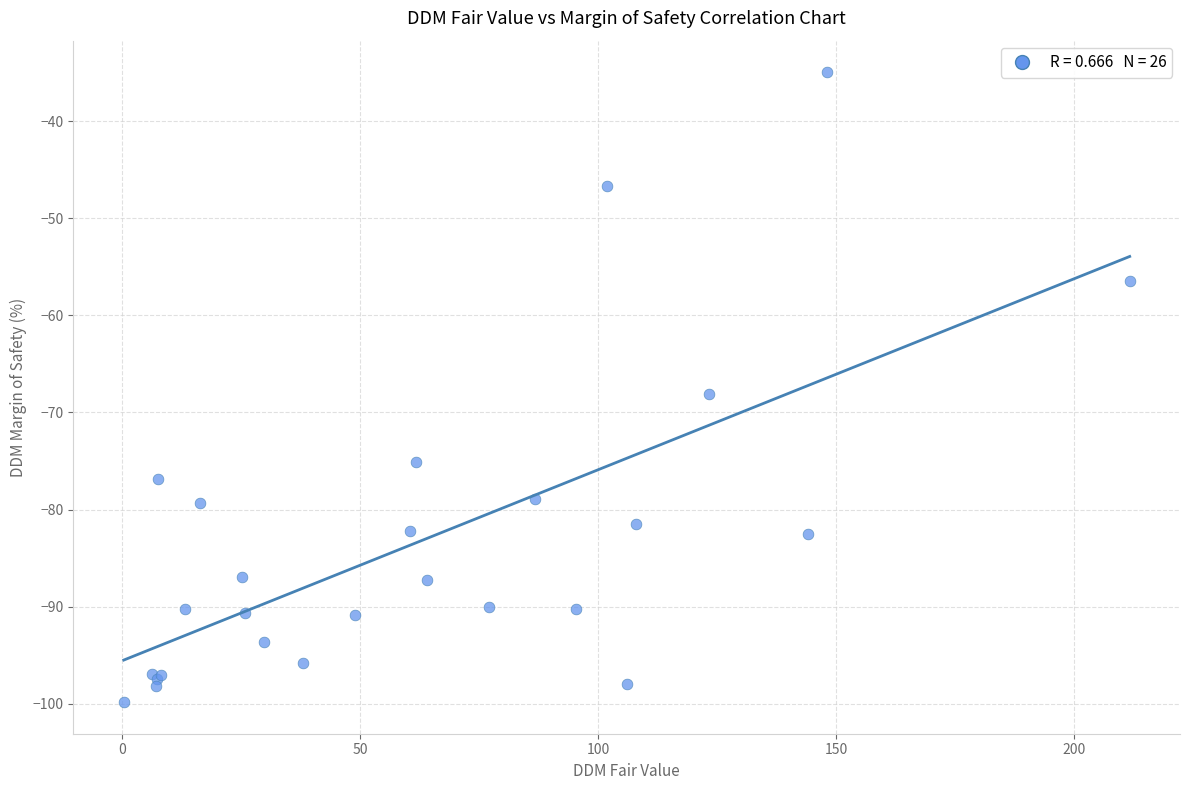

What Y value in the scatter plot is closest to -67?

-68.1